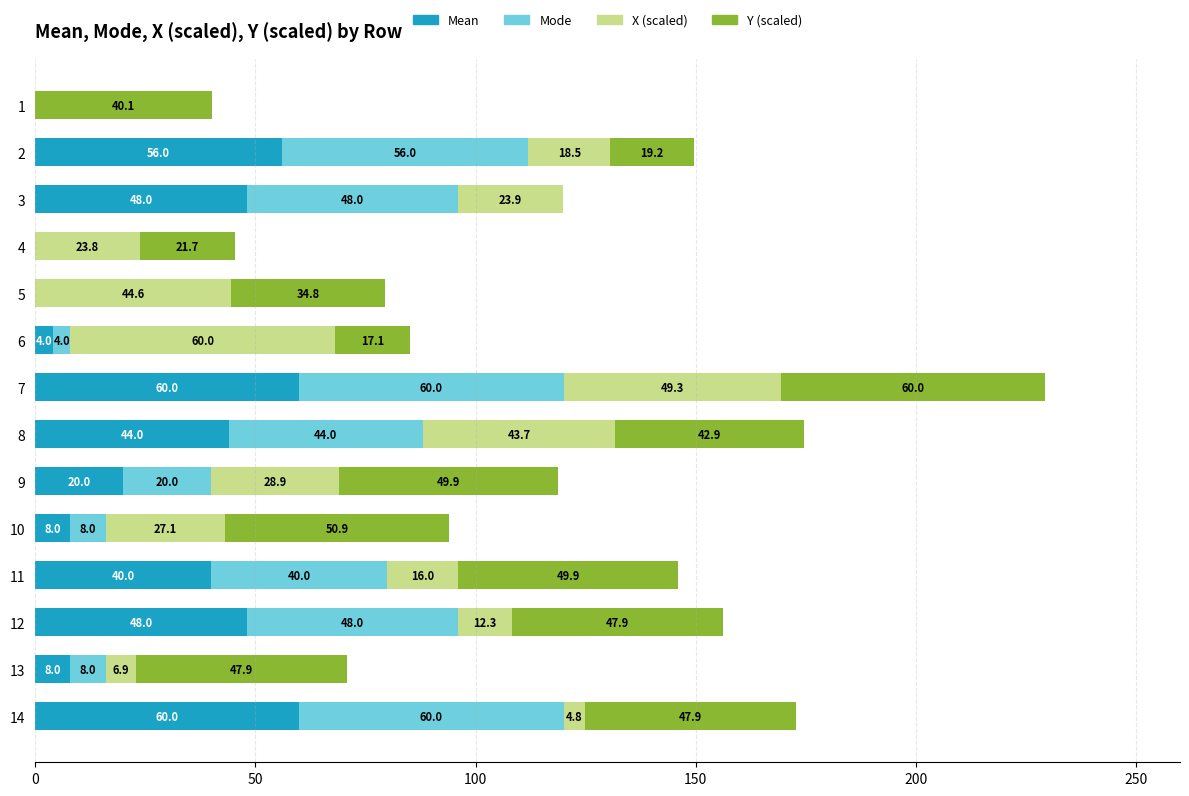

What is the total value across all series at 3?

119.9